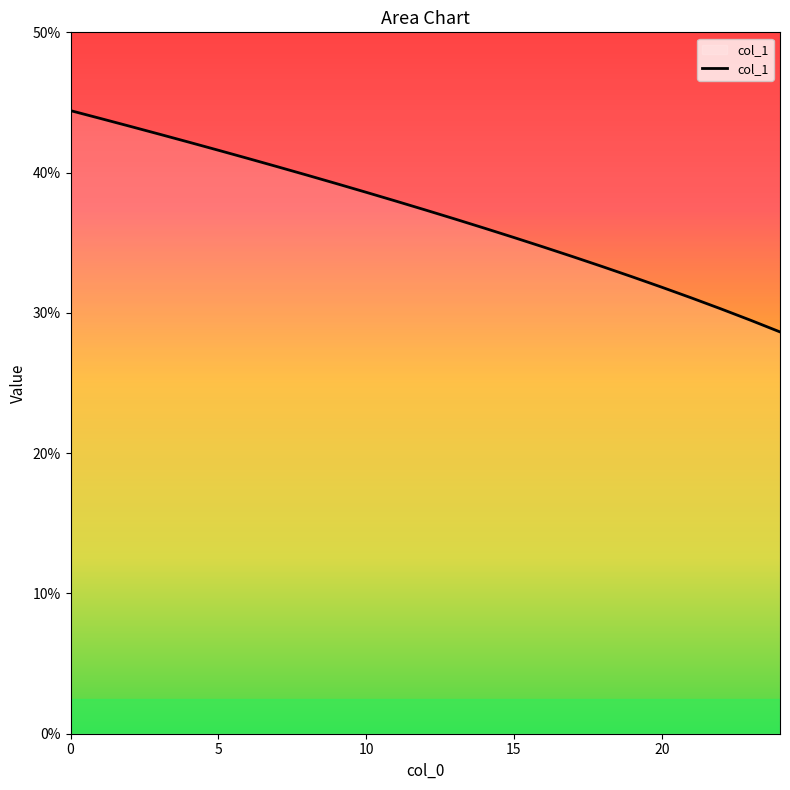

What is the minimum value shown in the chart?

28.6